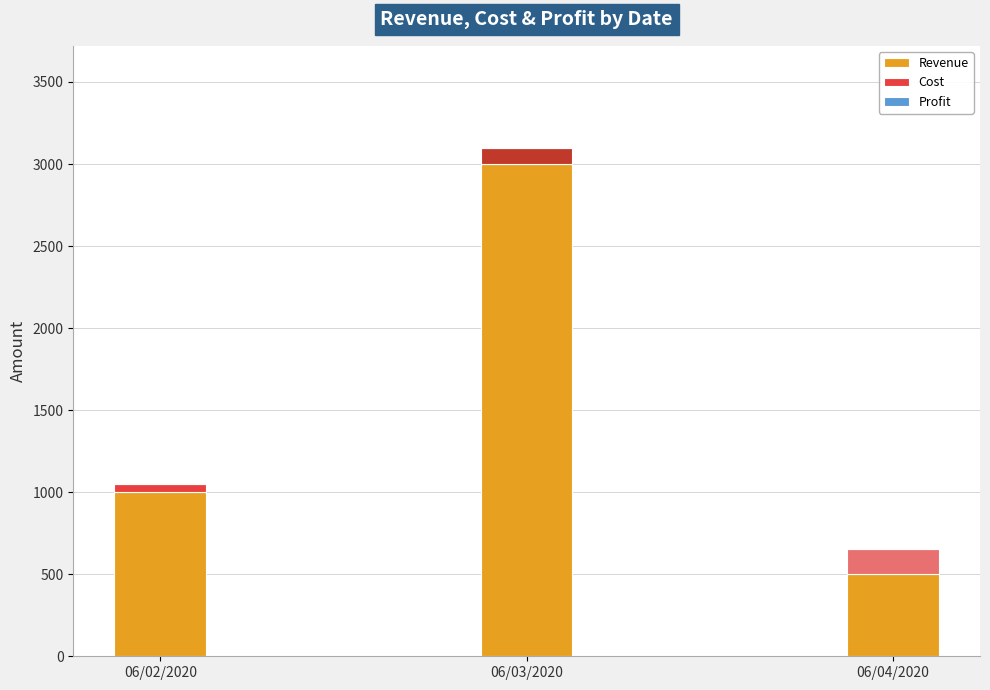

At which category is the sum across all series the highest?

06/03/2020